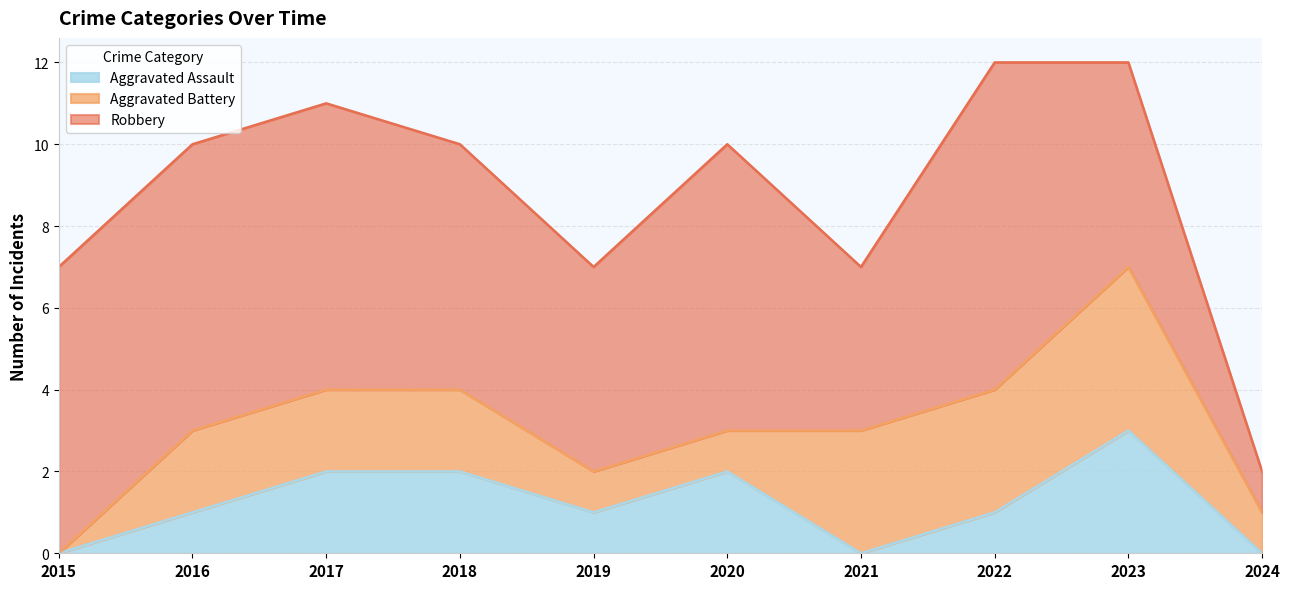

Reading left to right, list all the values displayed in this chart.

Aggravated Assault: 2015=0	2016=1	2017=2	2018=2	2019=1	2020=2	2021=0	2022=1	2023=3	2024=0
Aggravated Battery: 2015=0	2016=2	2017=2	2018=2	2019=1	2020=1	2021=3	2022=3	2023=4	2024=1
Robbery: 2015=7	2016=7	2017=7	2018=6	2019=5	2020=7	2021=4	2022=8	2023=5	2024=1